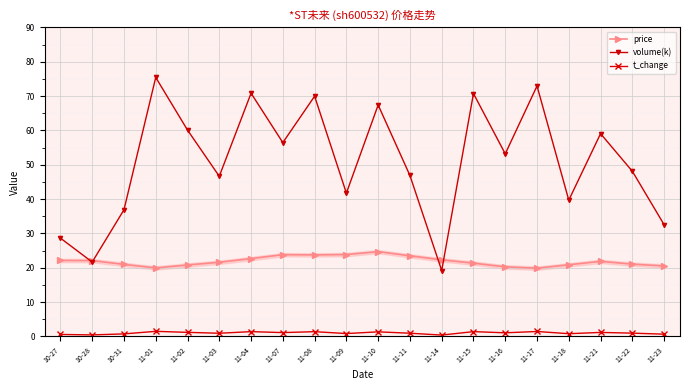

List the series in order of their peak value, highest first.

volume(k), price, t_change